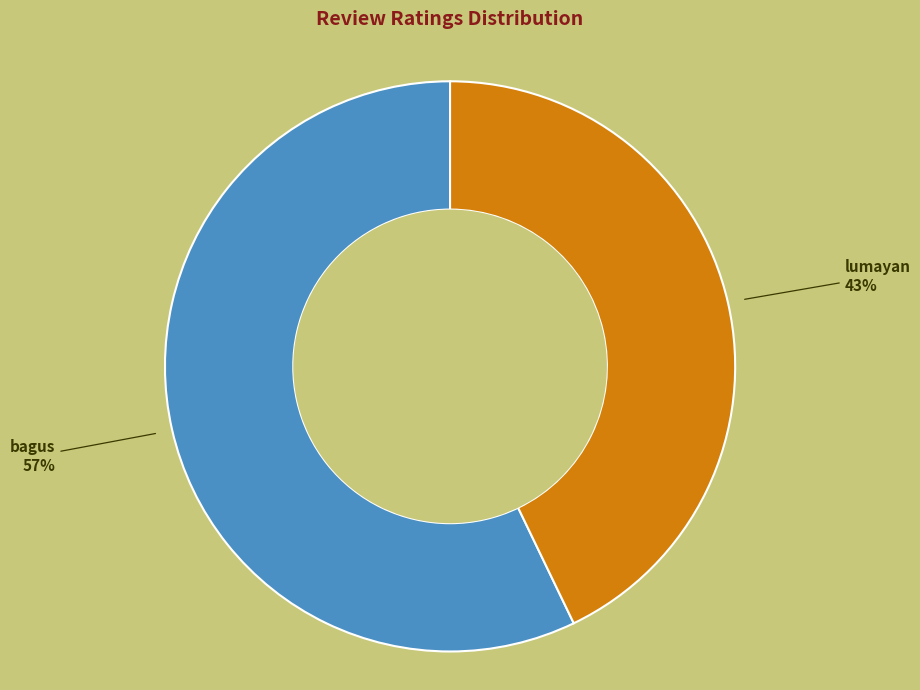

How many segments does this pie chart have?

2